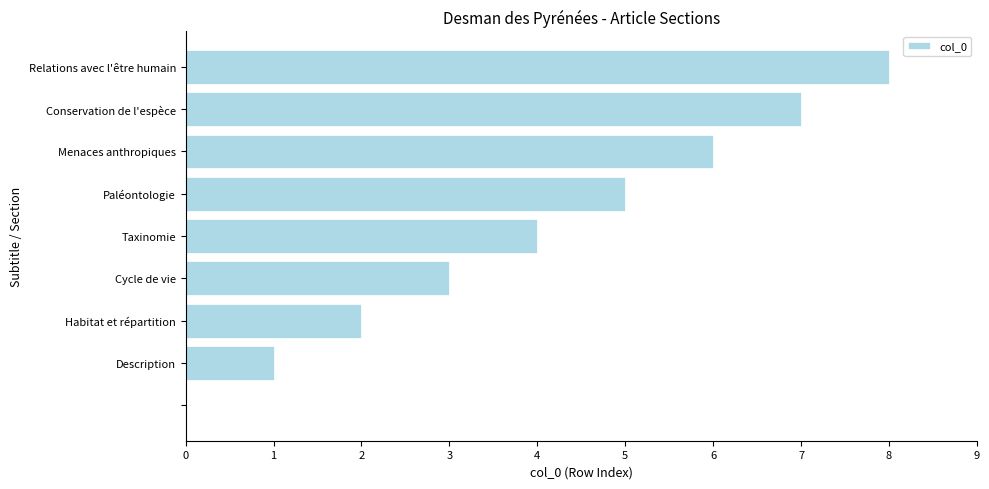

What is the sum of all values?

36